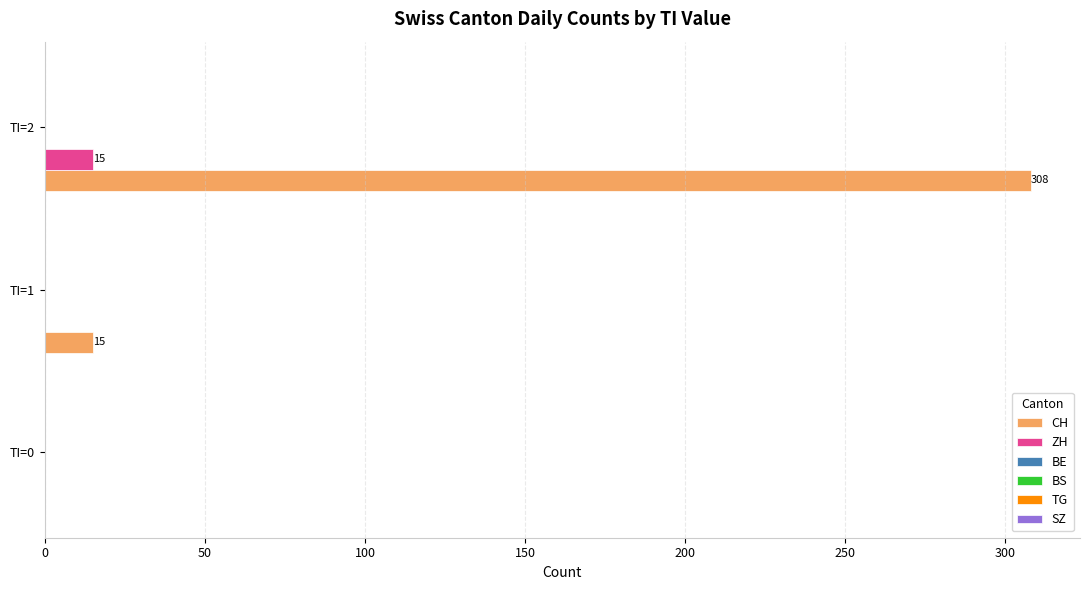

Which series has the largest total across all categories?

CH